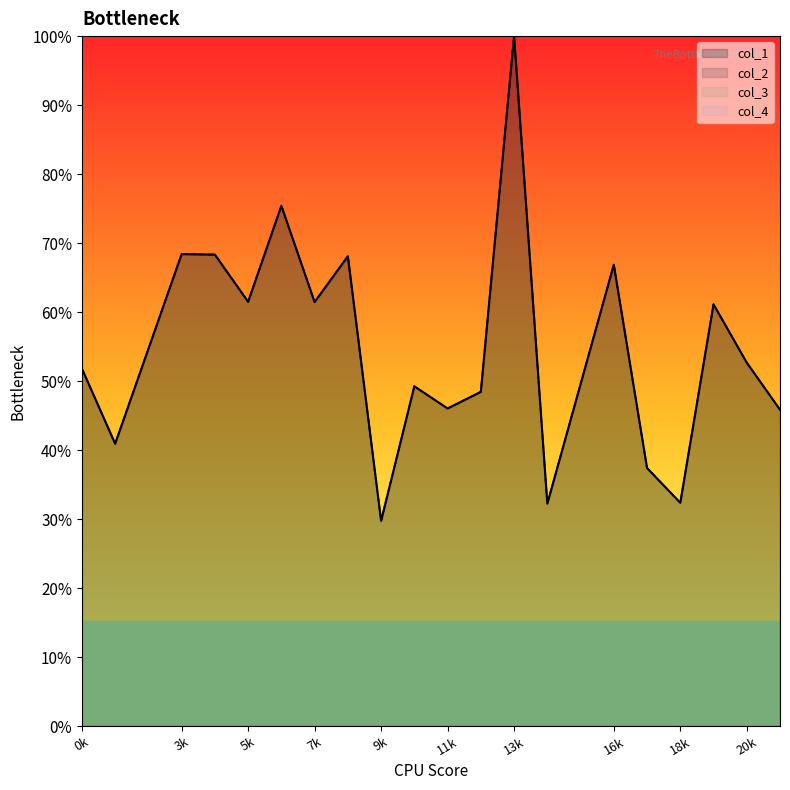

Which label corresponds to the smallest value in the chart?

9k